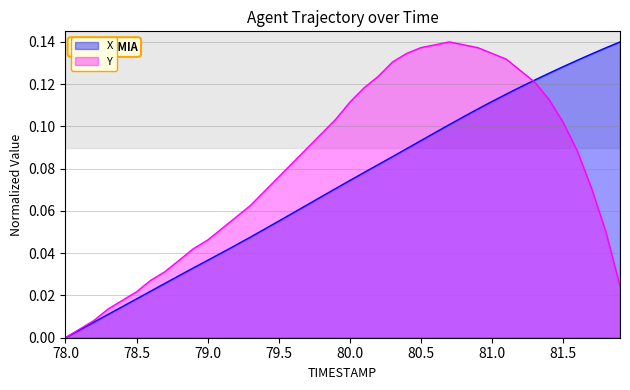

Which category has the lowest value in the X series?

78.0